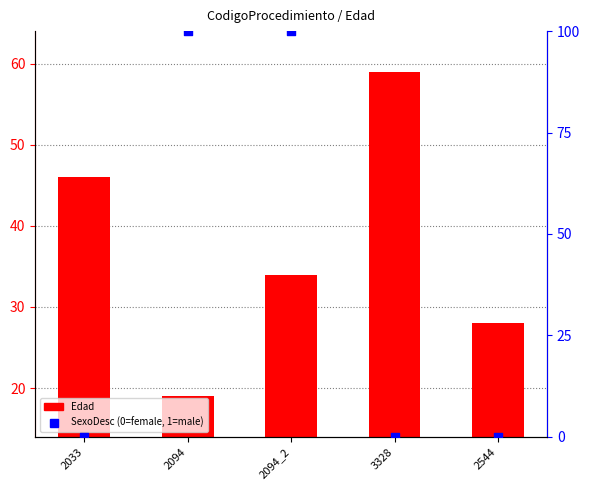

Which series reaches the minimum Y coordinate?

SexoDesc (scaled)